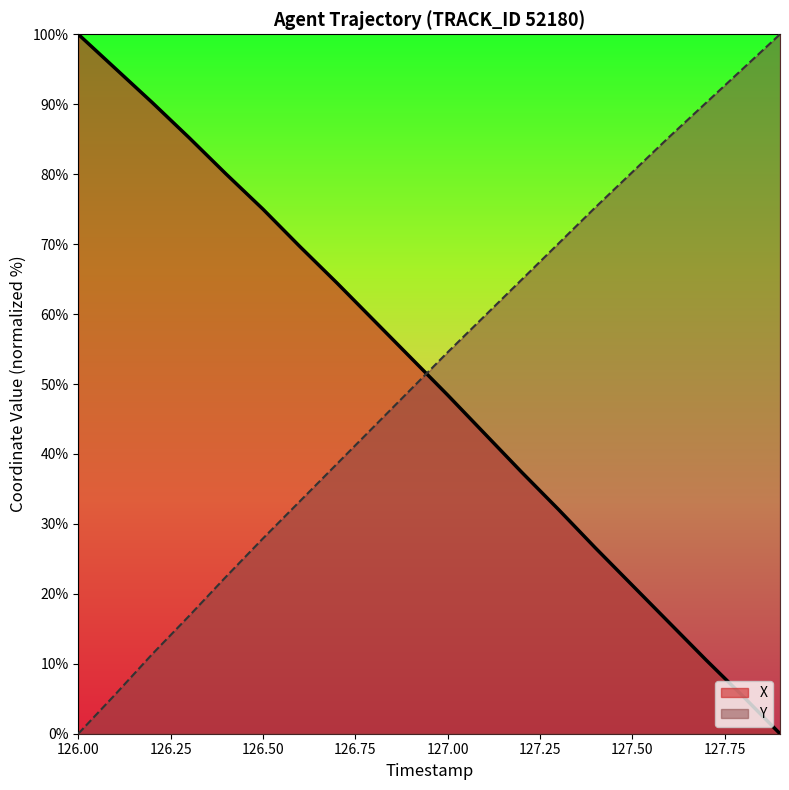

How many times do Y and X cross each other?

1